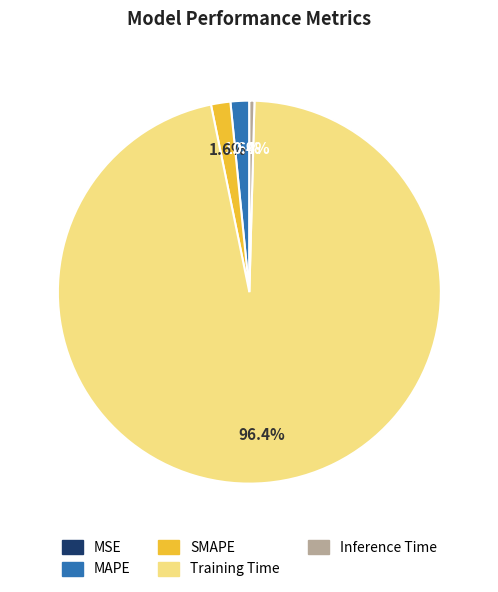

To the nearest percent, what is the difference between the MAPE and Inference Time slice percentages?

1%